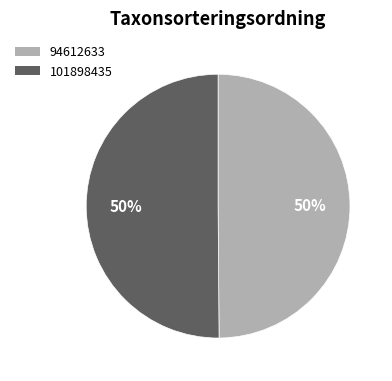

What is the ratio of the value at 94612633 to the value at 101898435?

1.0